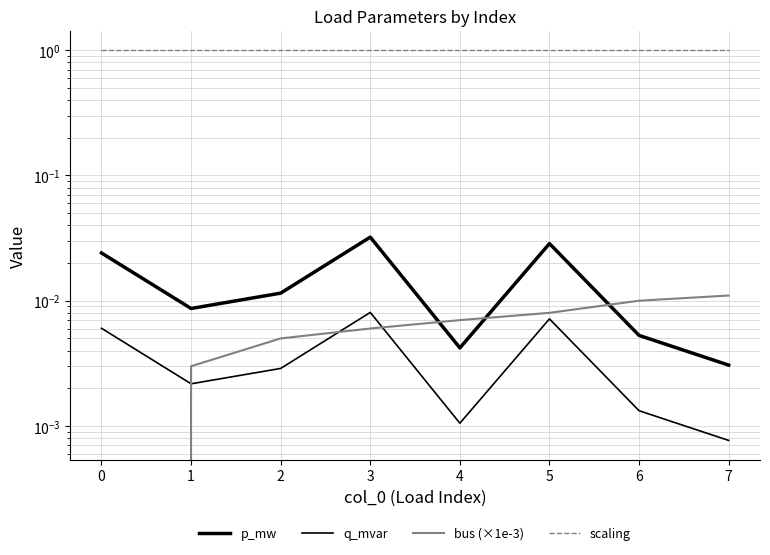

Reading right to left, extract all data points from this chart.

p_mw: 0.0	0.0	0.0	0.0	0.0	0.0	0.0	0.0
q_mvar: 0.0	0.0	0.0	0.0	0.0	0.0	0.0	0.0
bus (×1e-3): 0.0	0.0	0.0	0.0	0.0	0.0	0.0	0.0
scaling: 1.0	1.0	1.0	1.0	1.0	1.0	1.0	1.0